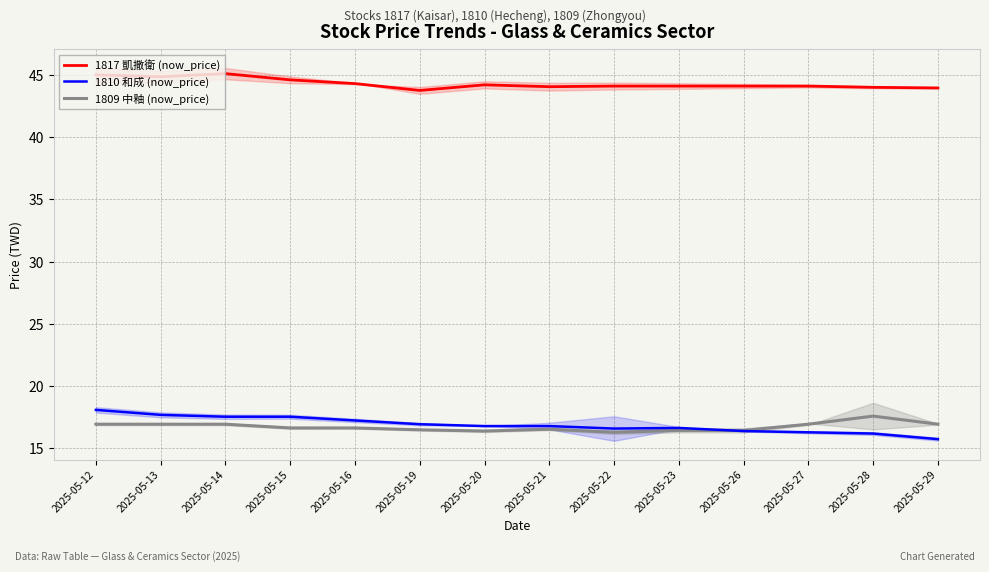

At how many categories does at least one series exceed 33?

14